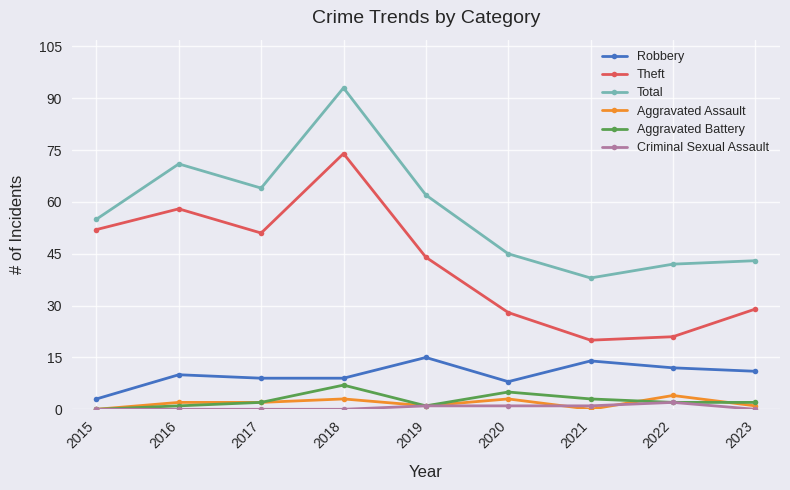

Count the number of data series in this chart.

6